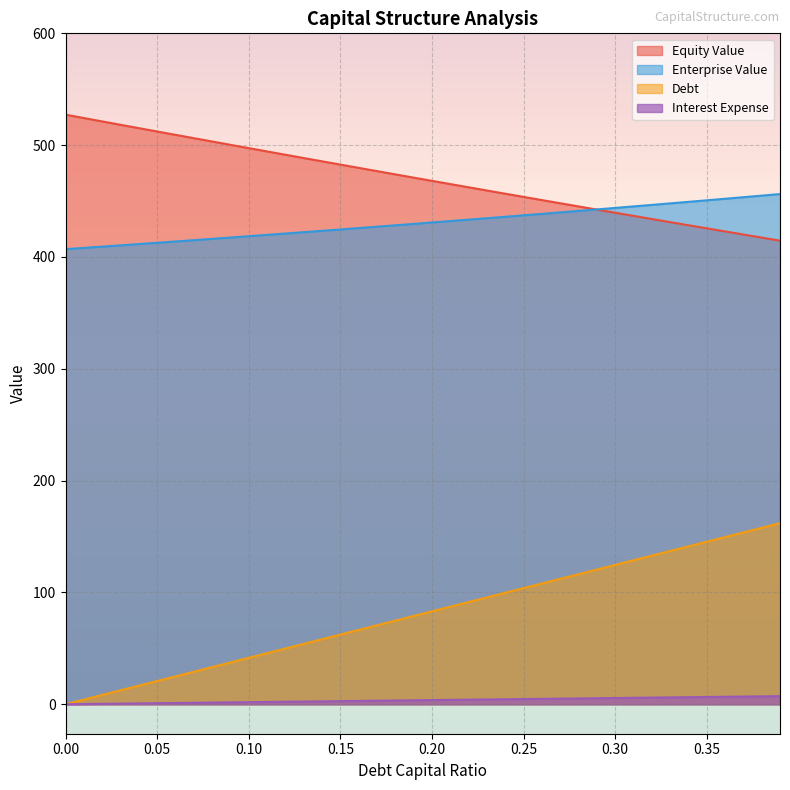

Which series has the largest total across all categories?

Equity Value